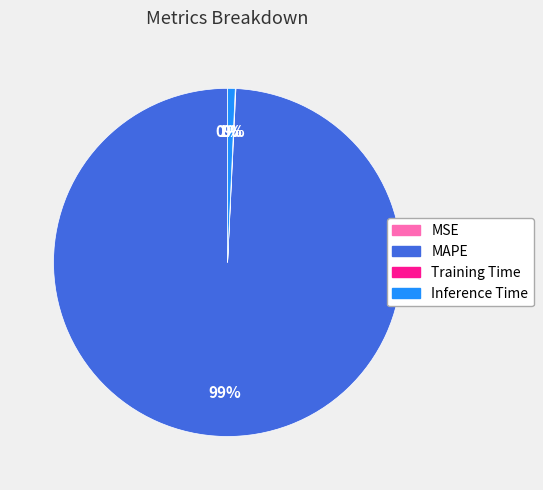

The Inference Time slice represents 11% of the pie. True or false?

False